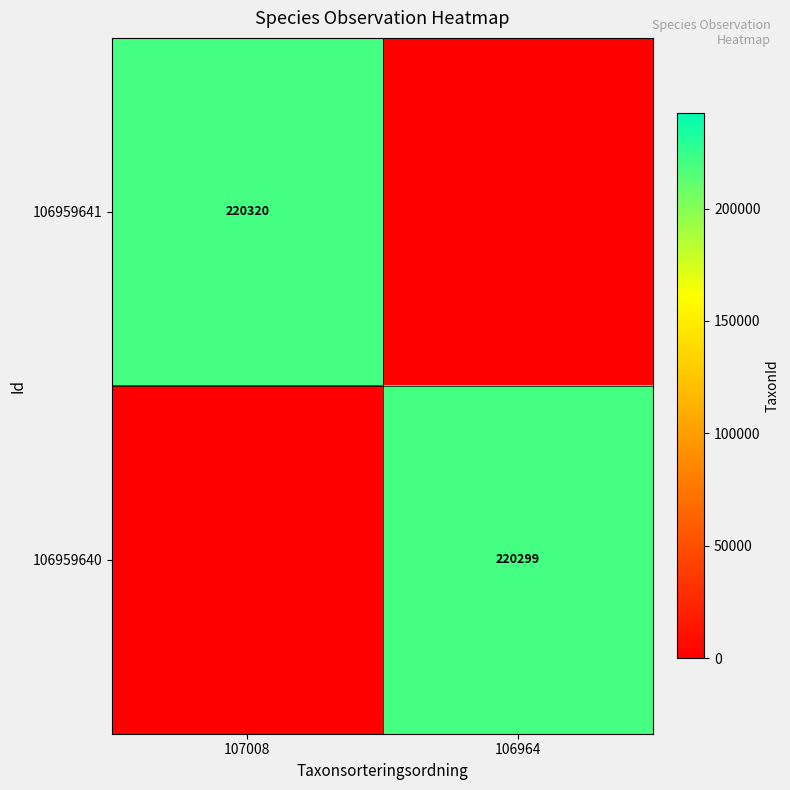

Is it true that 106959641 equals 293693 at 107008?

False